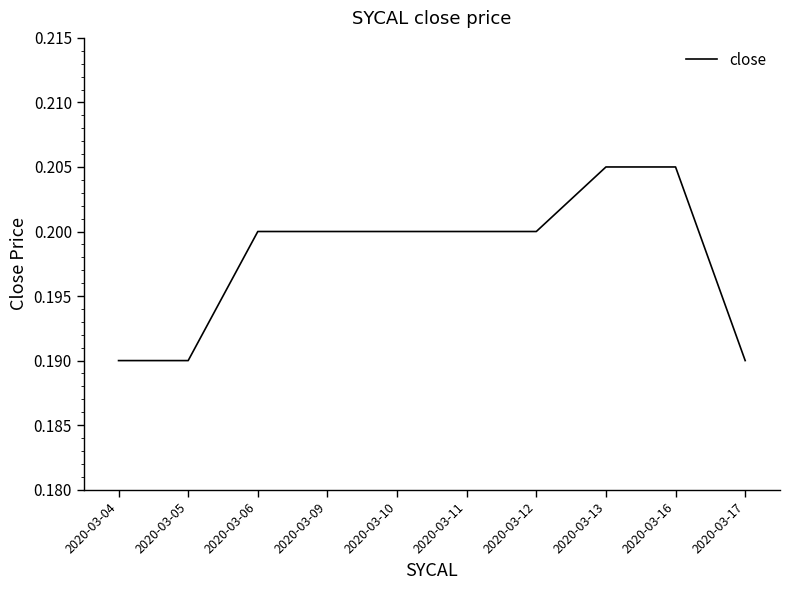

Count the number of data series in this chart.

1